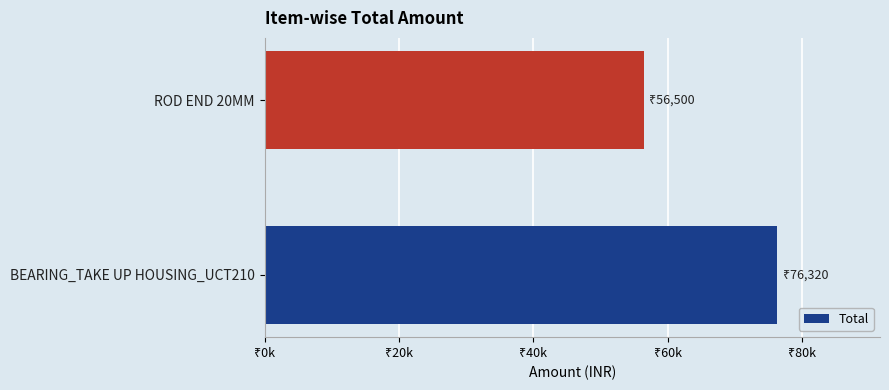

Are the bars grouped side by side (vs. stacked)?

No